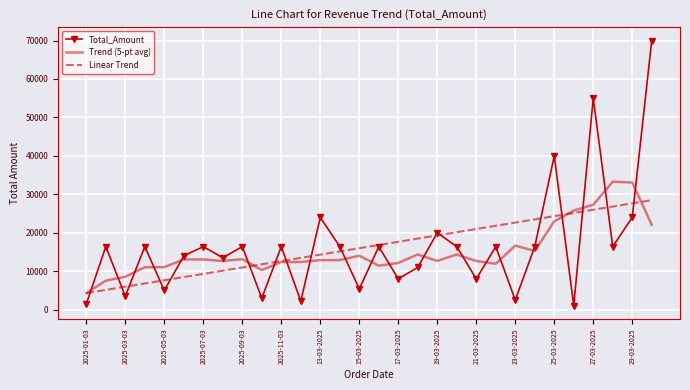

What is the highest value of the Total_Amount series?

70000.0